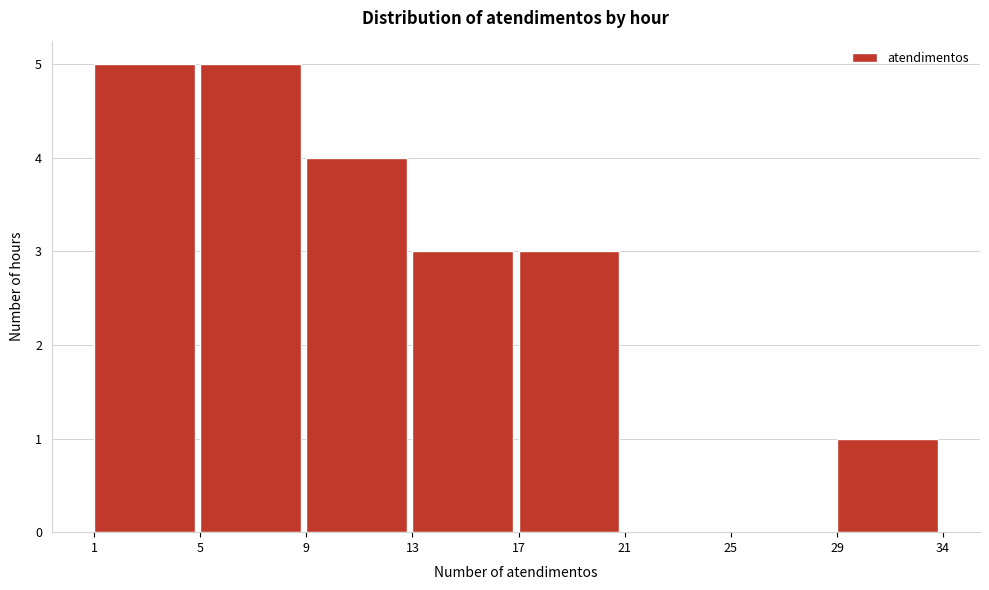

Reading left to right, extract all data points from this chart.

1=5	5=5	9=4	13=3	17=3	21=0	25=0	29=1